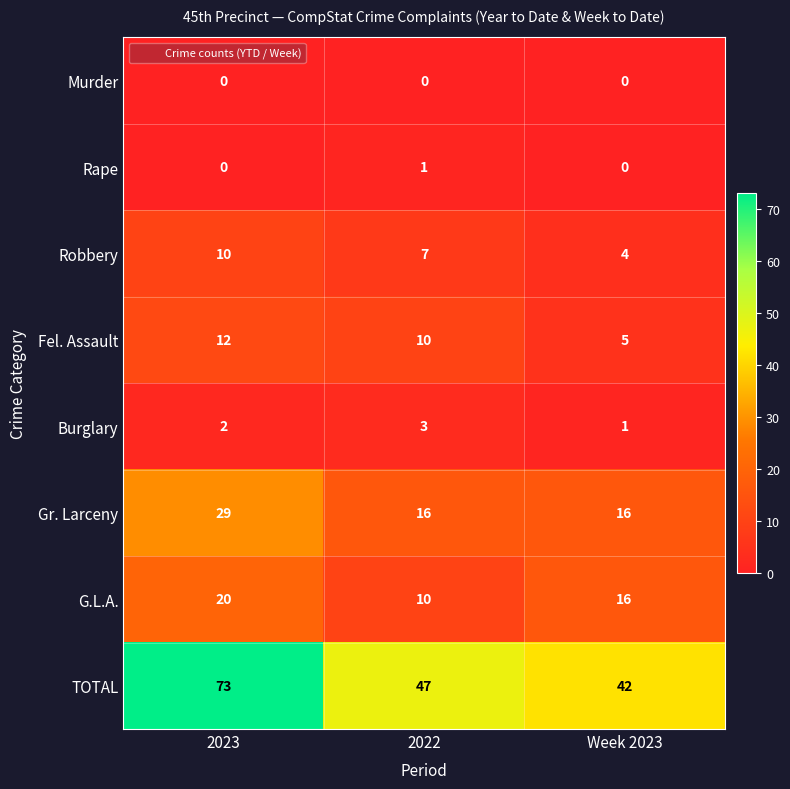

At how many categories does at least one series exceed 52?

1